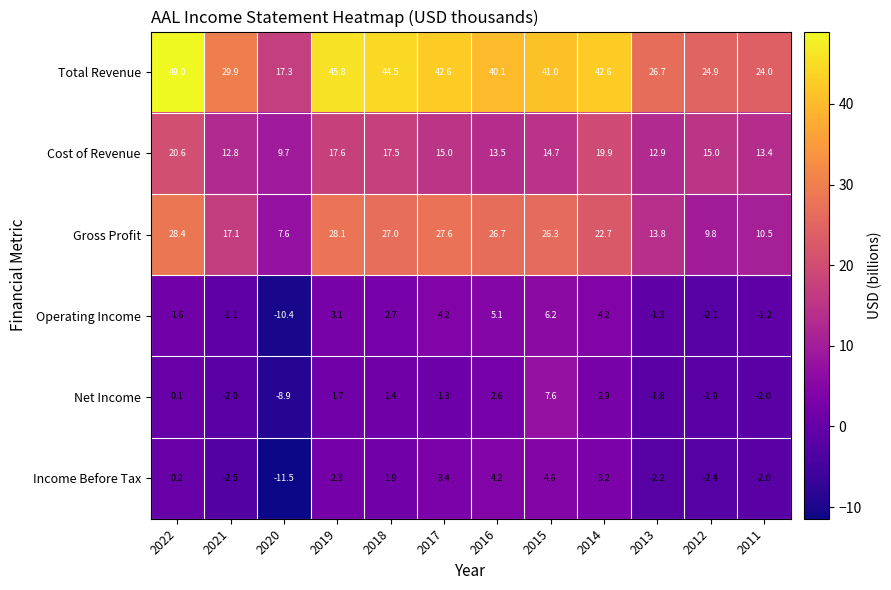

What is the difference between the Net Income values at 2018 and 2022?

1.3